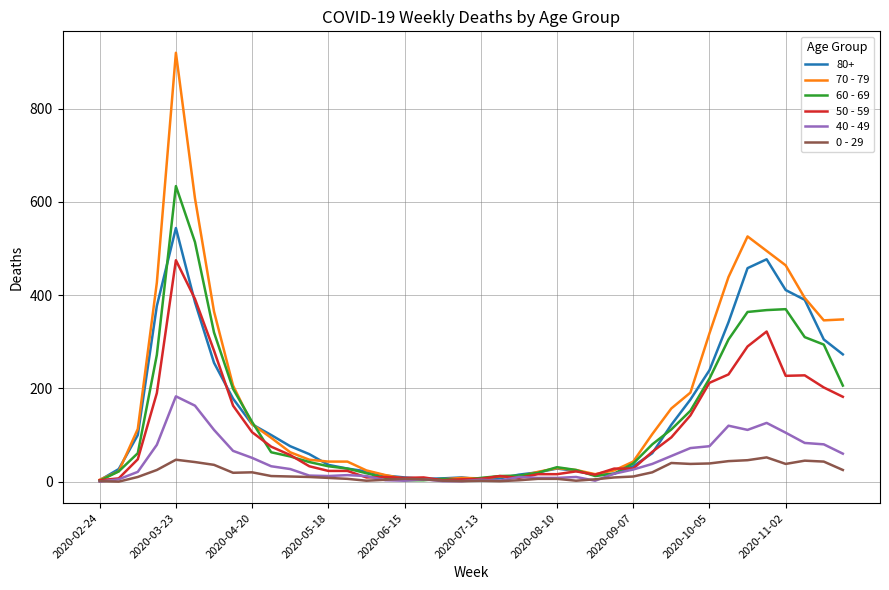

Rank the series by their maximum value, from highest to lowest.

70 - 79, 60 - 69, 80+, 50 - 59, 40 - 49, 0 - 29